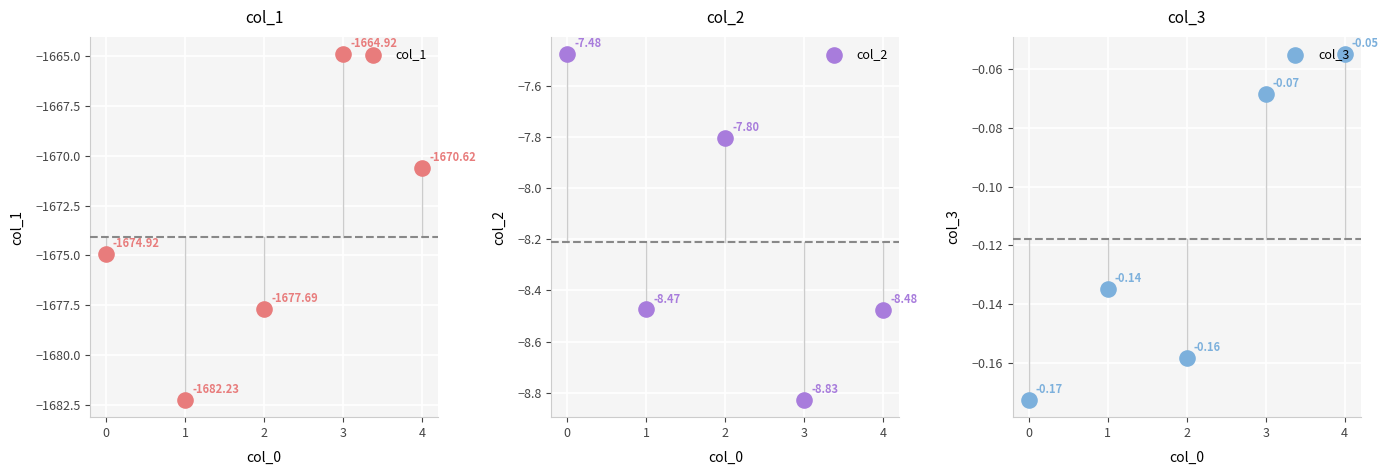

At which category is the sum across all series the highest?

3